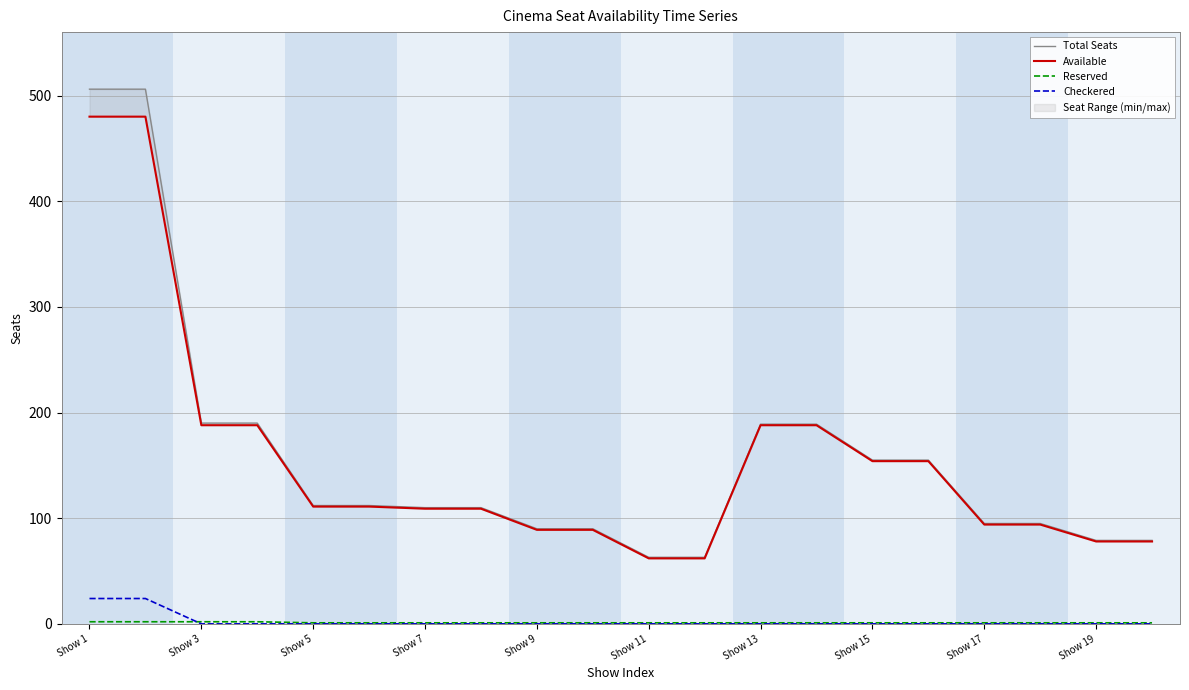

At how many categories does at least one series exceed 479?

2